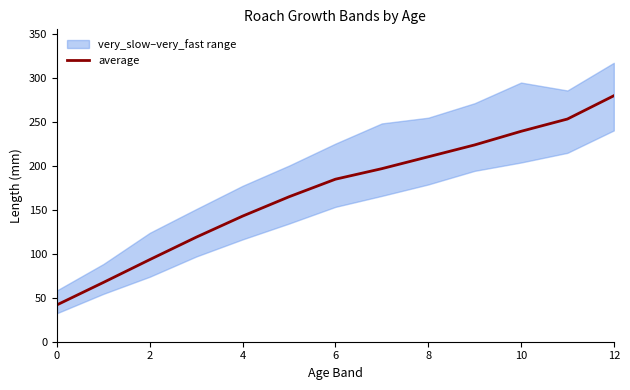

What is the difference between the maximum and second lowest values?

212.5